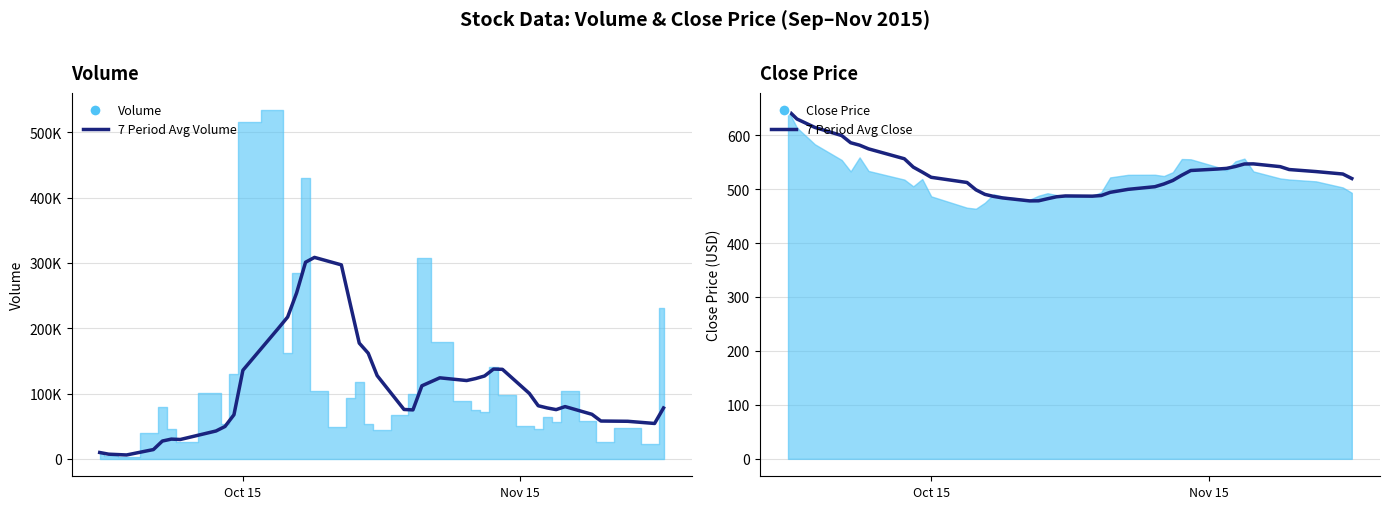

Is the value of 7 Period Avg Close at 37 greater than the value of 7 Period Avg Volume at 3?

No